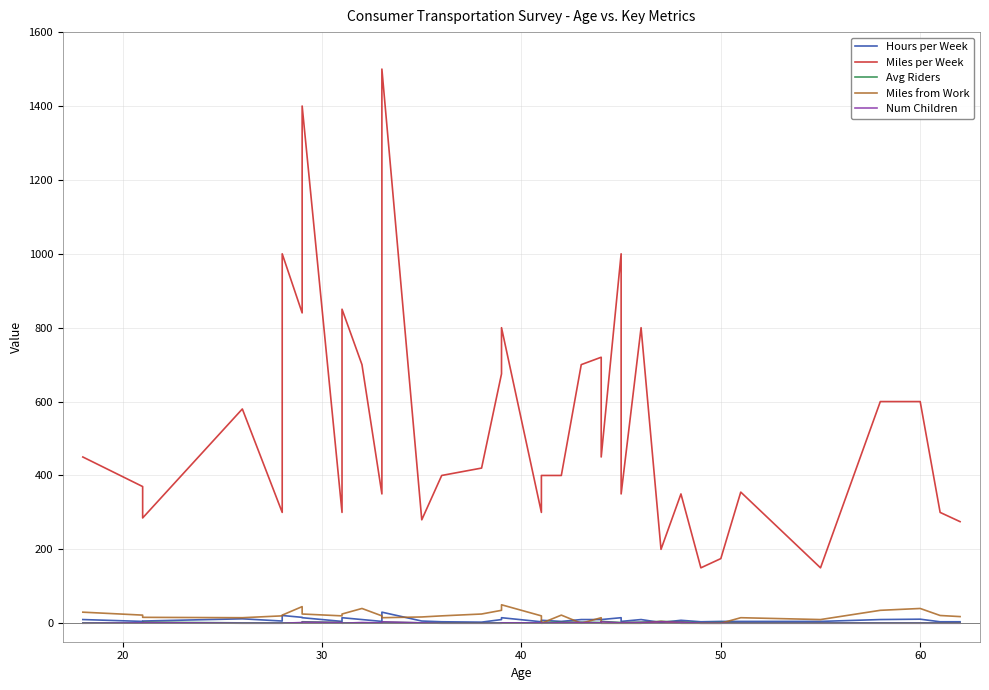

What is the difference between the highest and lowest values at 30?

283